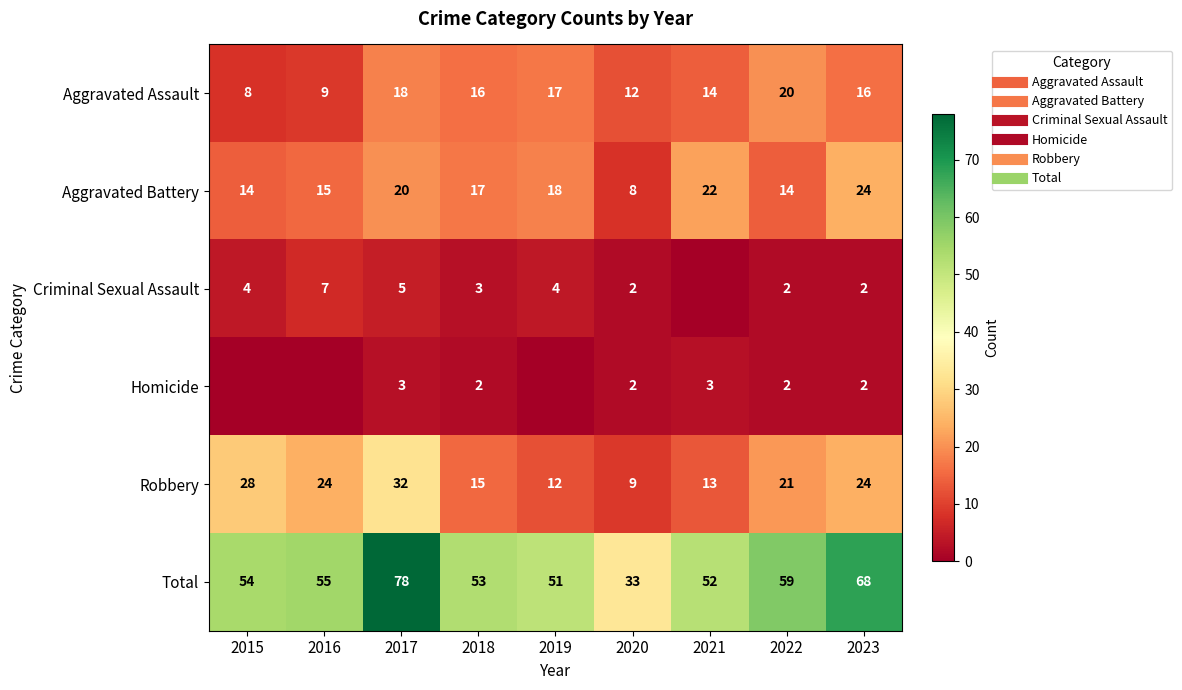

The Robbery series shows 15 at 2018. True or false?

True